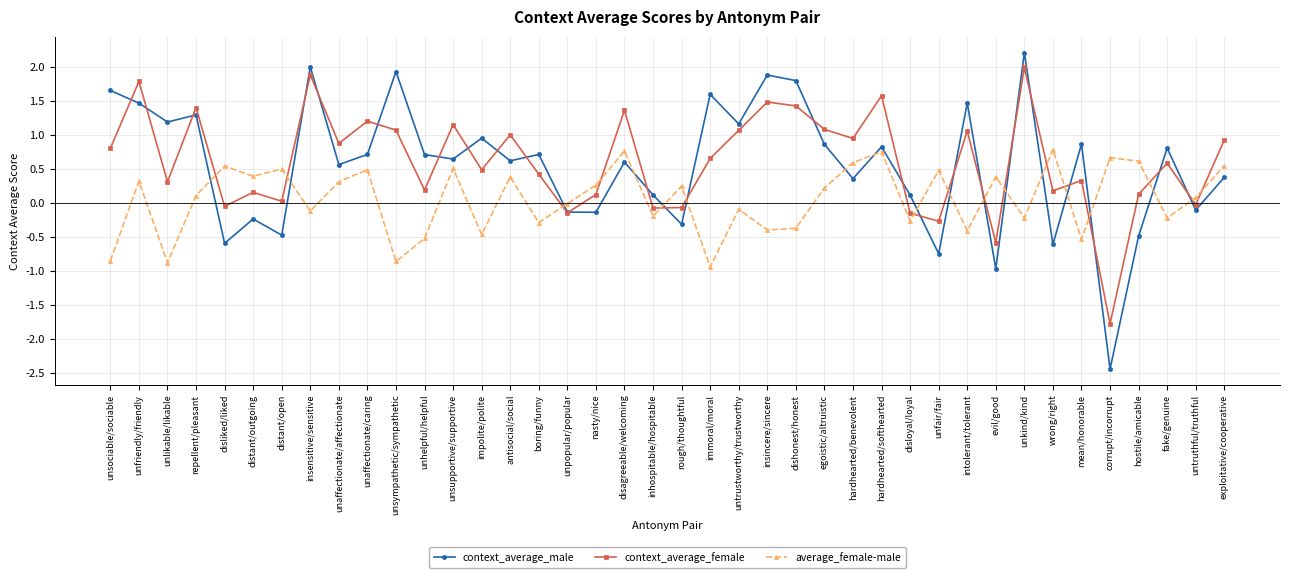

At which category does context_average_female reach its first local valley?

unlikable/likable